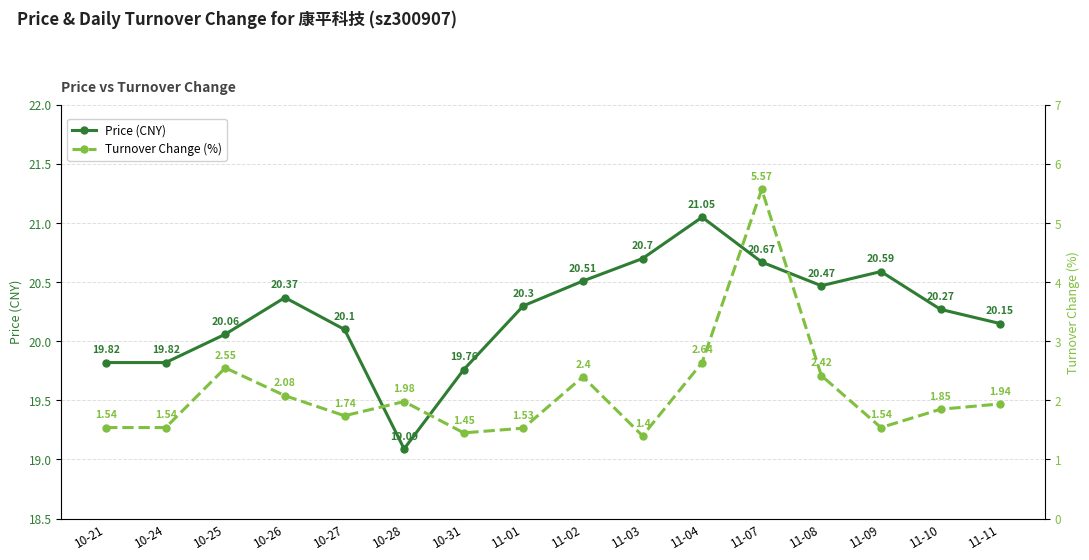

Rank the series by their maximum value, from lowest to highest.

Turnover Change (%), Price (CNY)